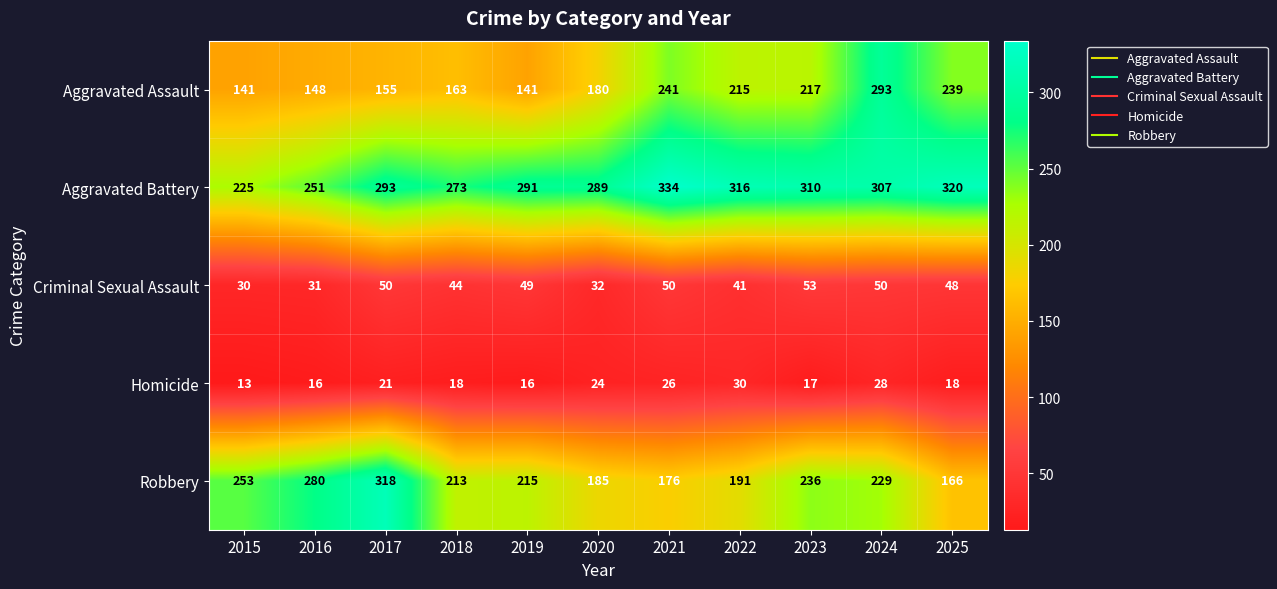

What is the total value across all series at 2024?

907